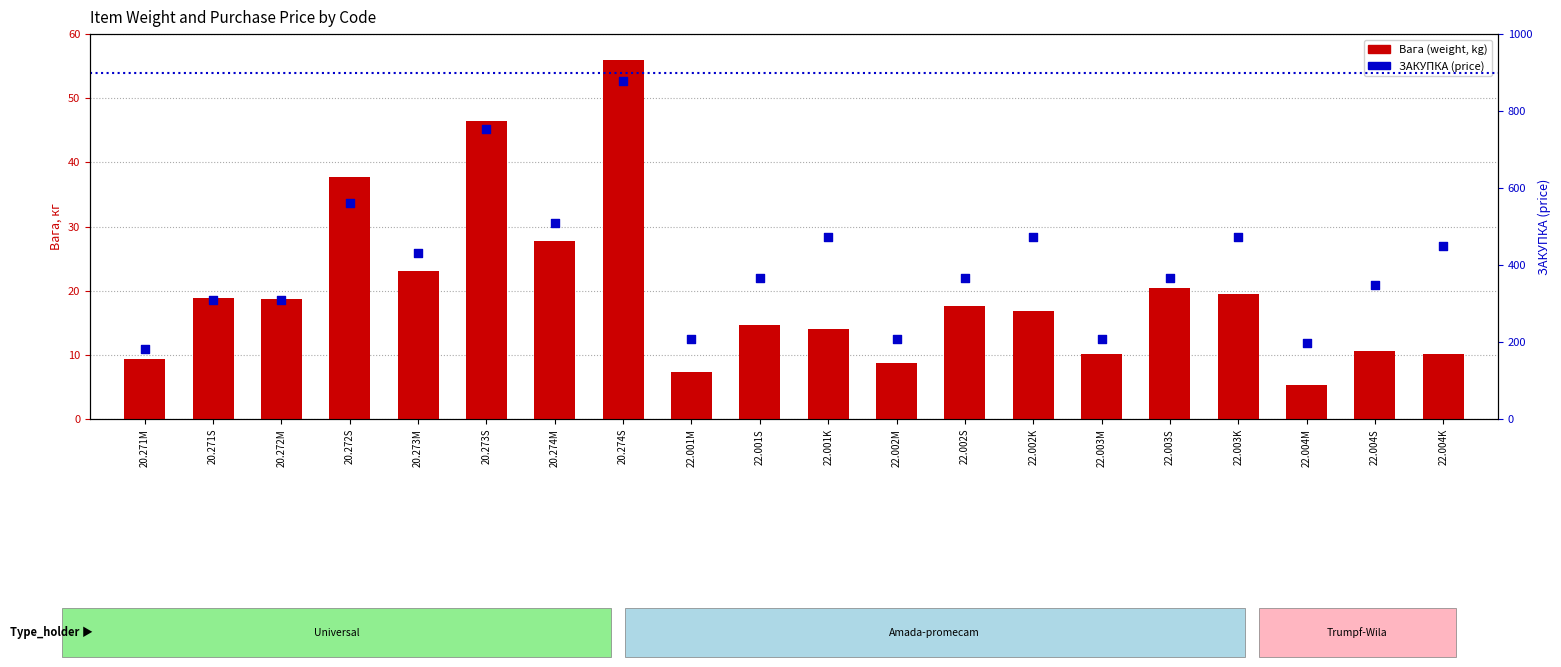

Is the value of ЗАКУПКА (price) at 20.272M greater than the value of Вага (weight, kg) at 22.004M?

Yes